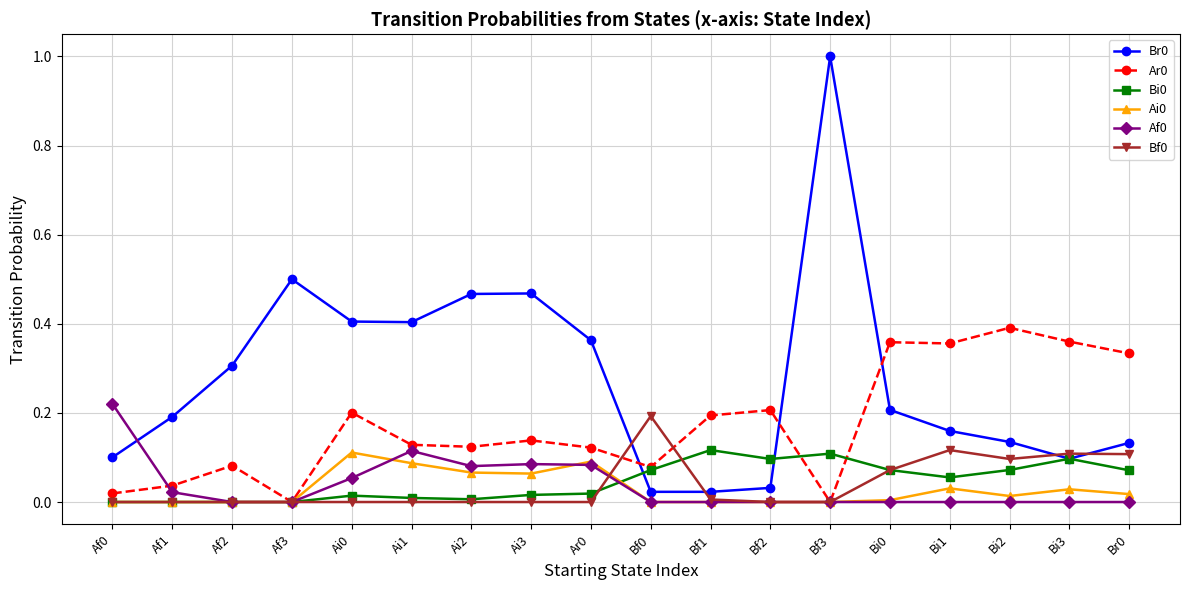

What is the label of the 2nd point from the left?

Af1